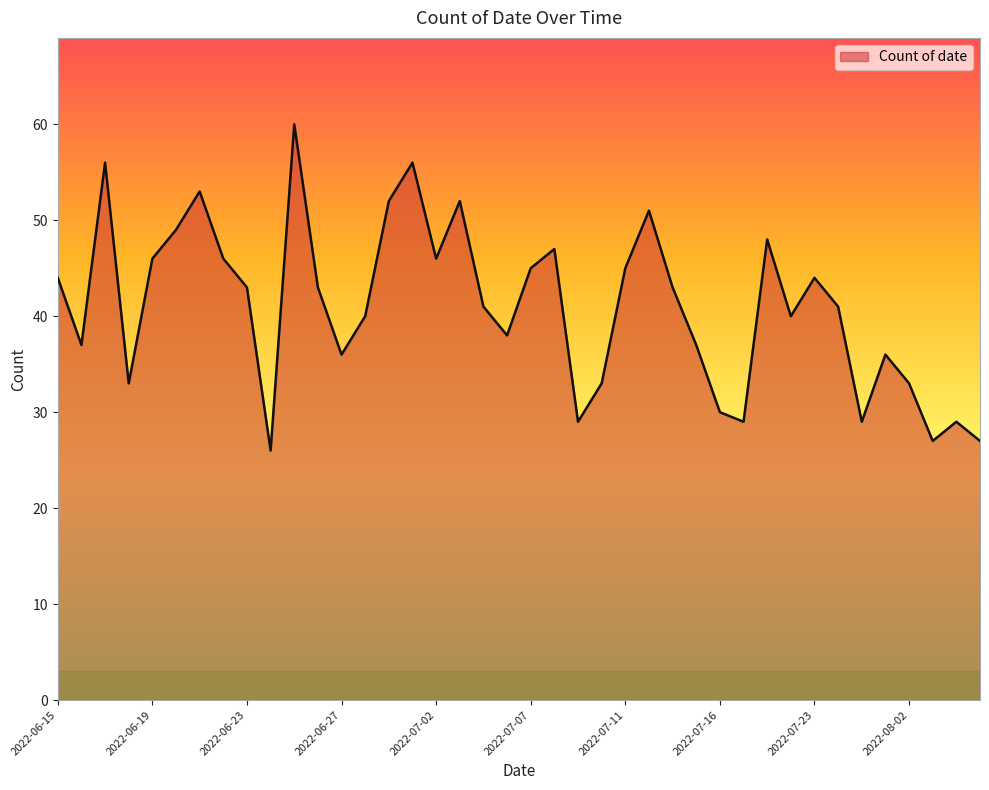

What is the minimum value shown in the chart?

26